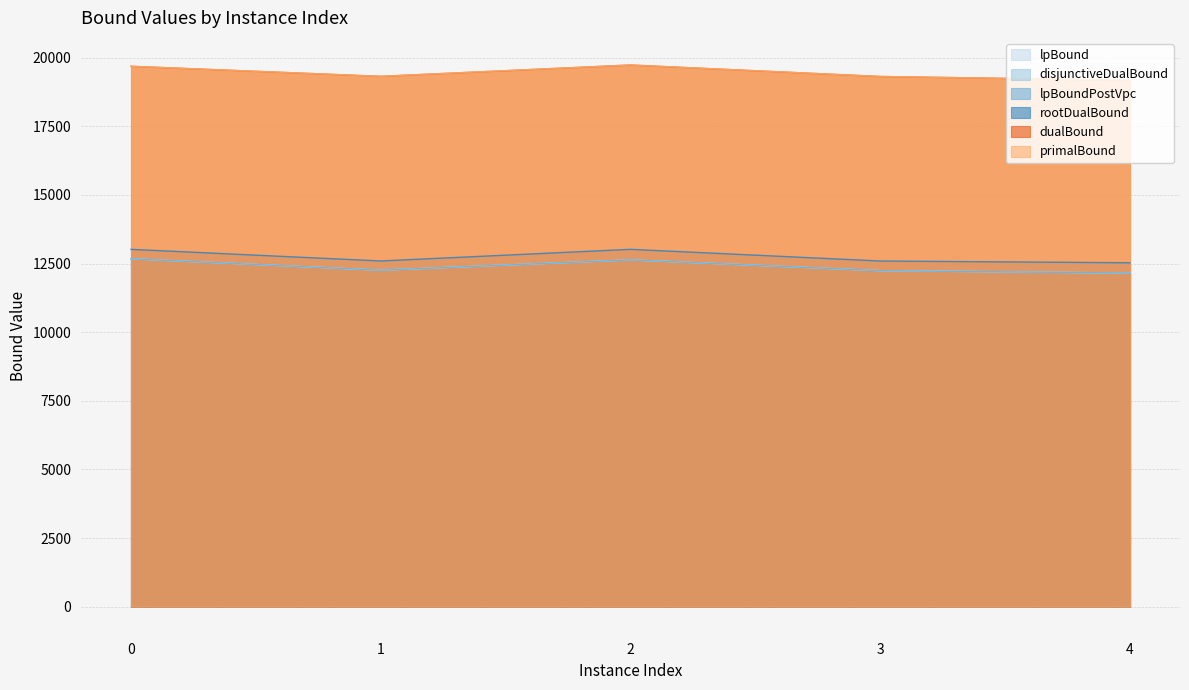

Rank the categories by lpBound value from highest to lowest.

0, 2, 1, 3, 4